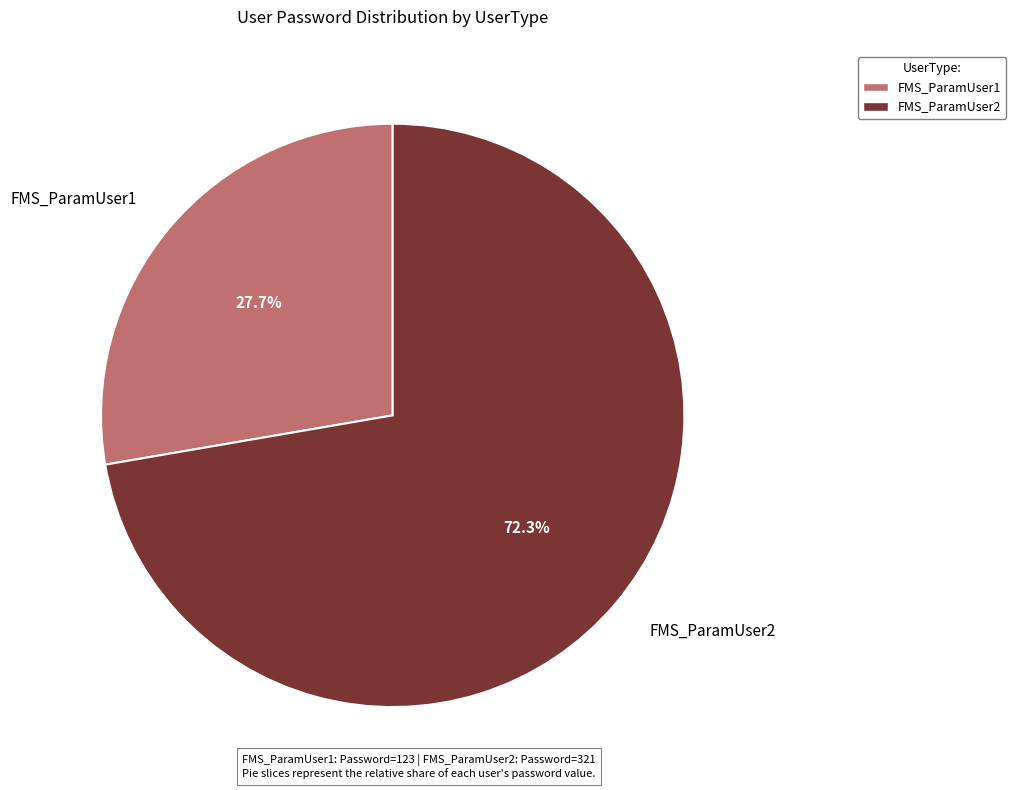

True or false: FMS_ParamUser2 accounts for 85% of the total.

False